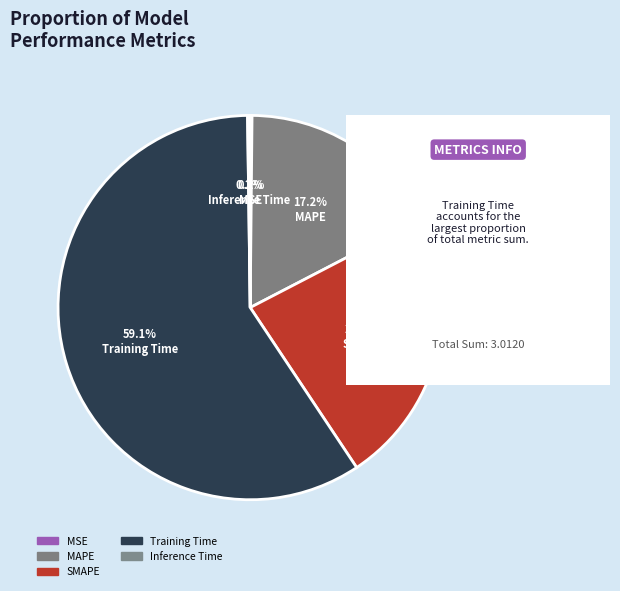

What is the change in value from MAPE to SMAPE?

+0.2